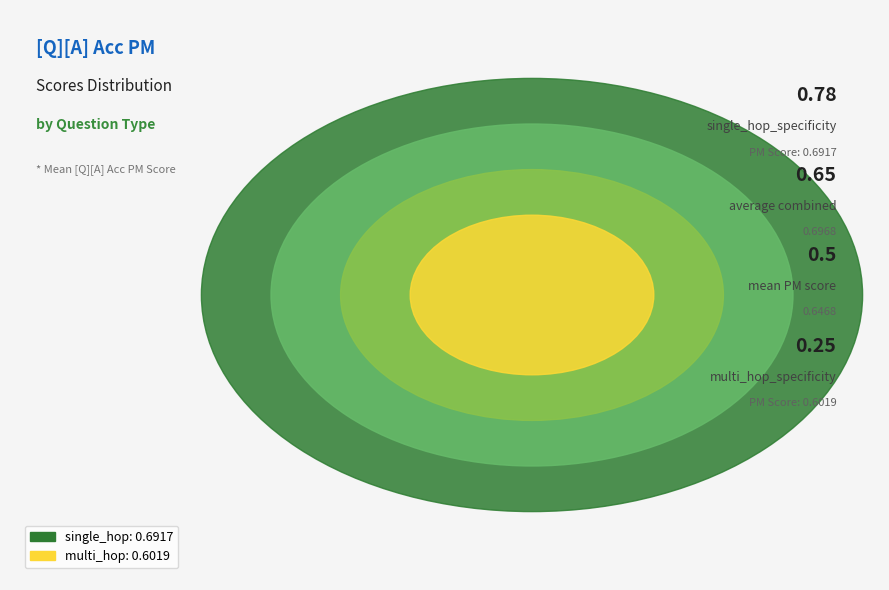

What percentage is the multi_hop_specificity slice, to the nearest percent?

47%